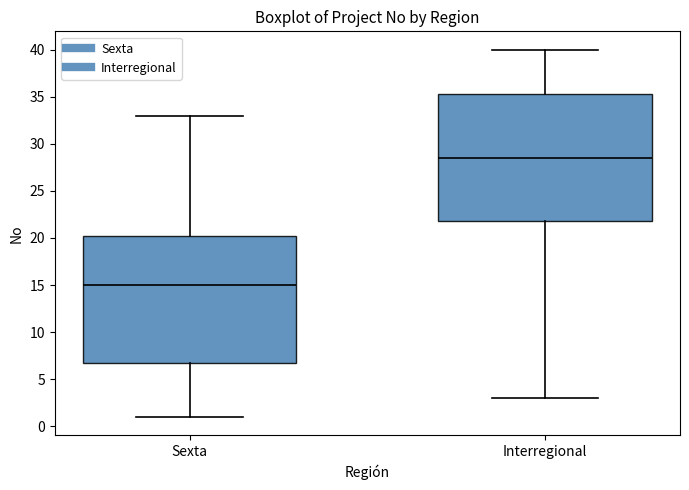

Which box has the lowest median line?

Sexta